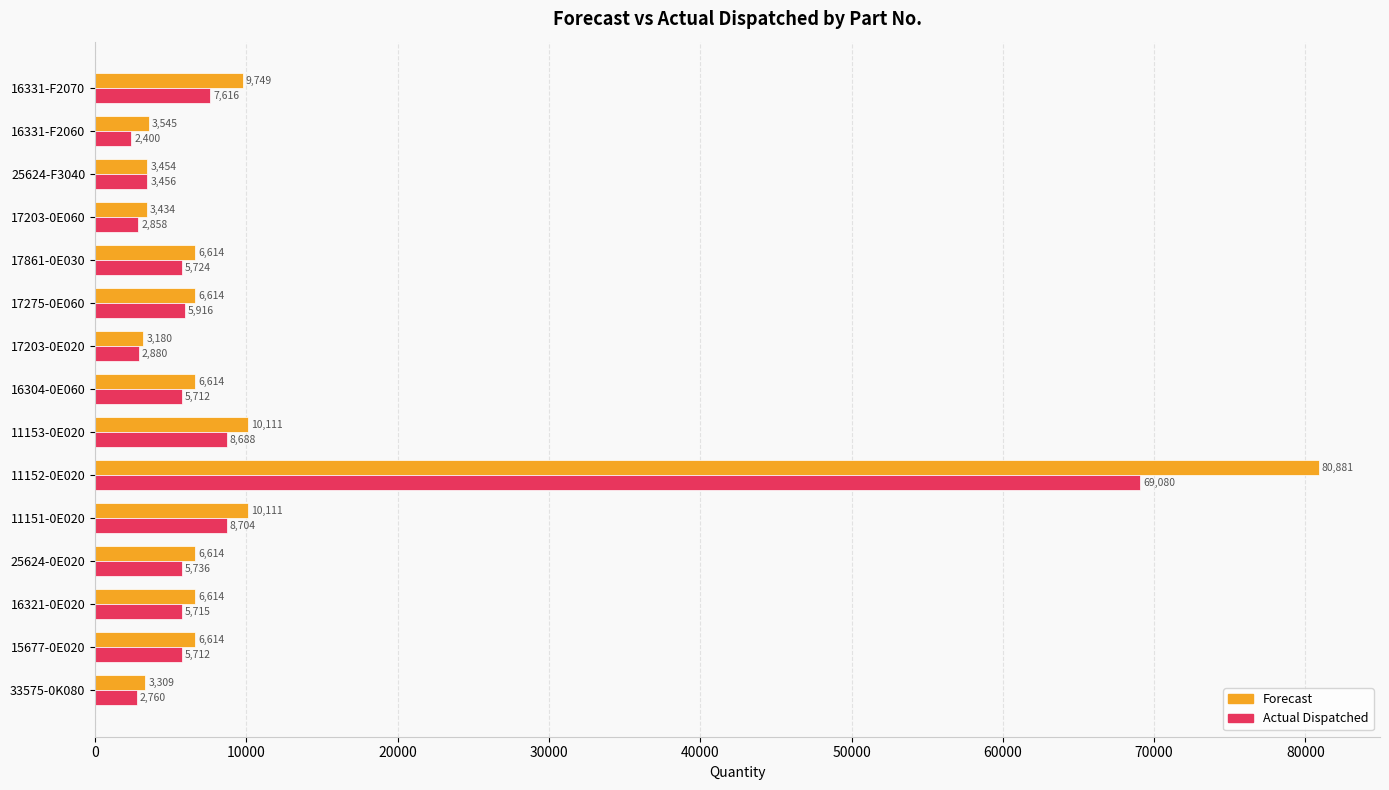

What is the average value of the Forecast series?

11164